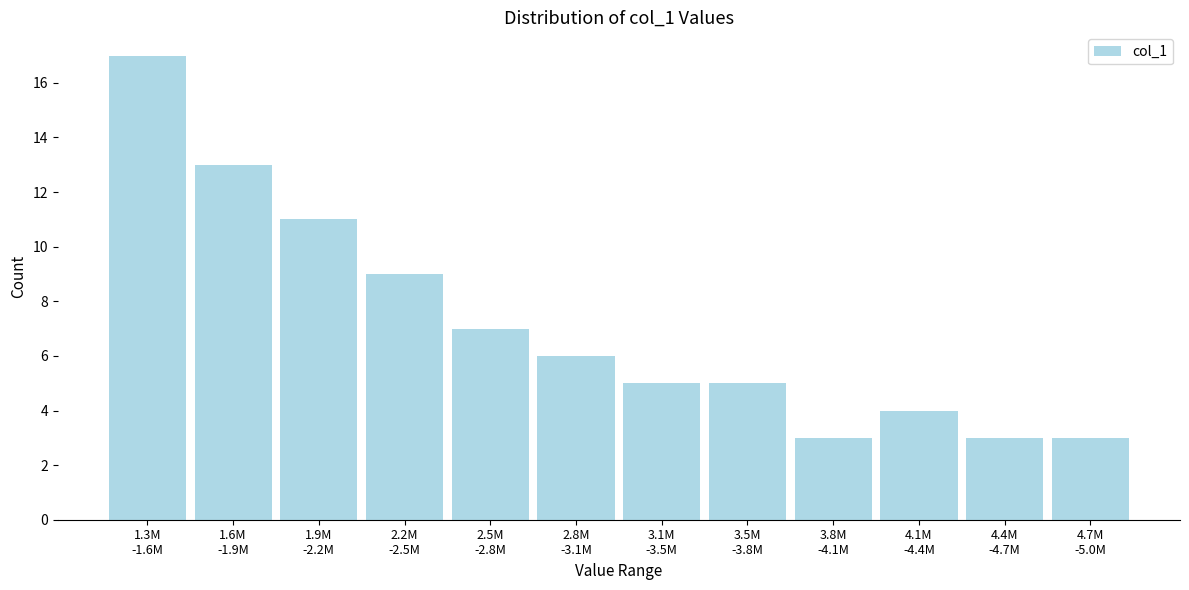

Reading left to right, extract all data points from this chart.

17	13	11	9	7	6	5	5	3	4	3	3